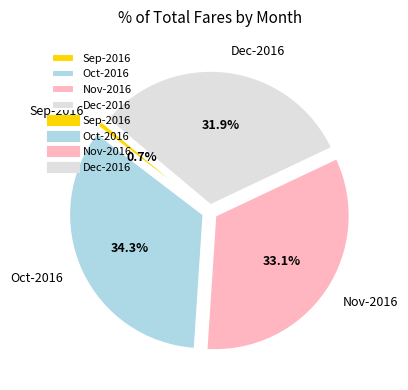

Between Oct-2016 and Nov-2016, which is larger?

Oct-2016